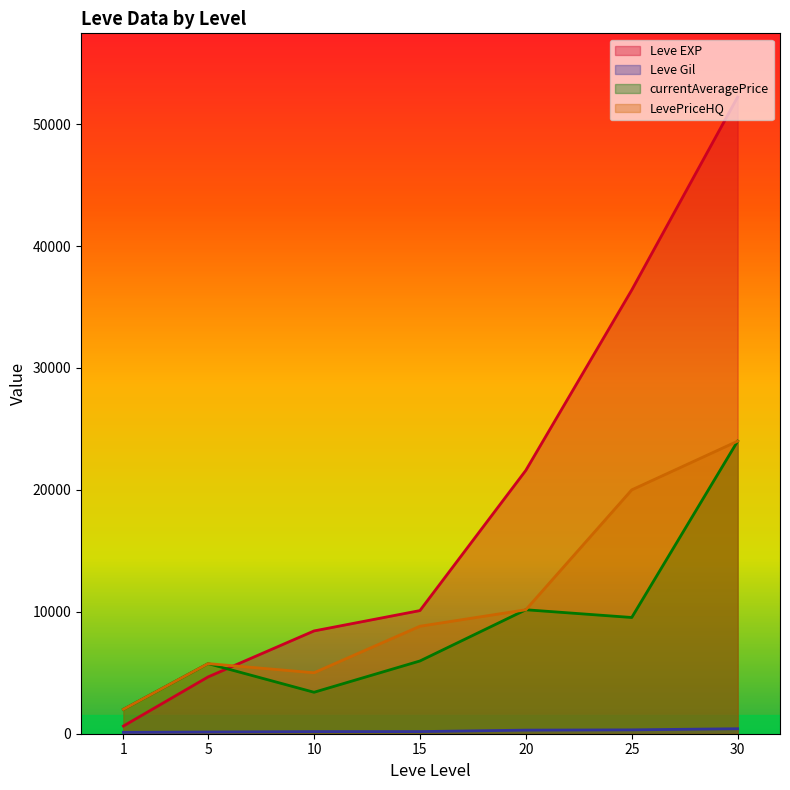

Where is LevePriceHQ nearest to the value 12997?

20